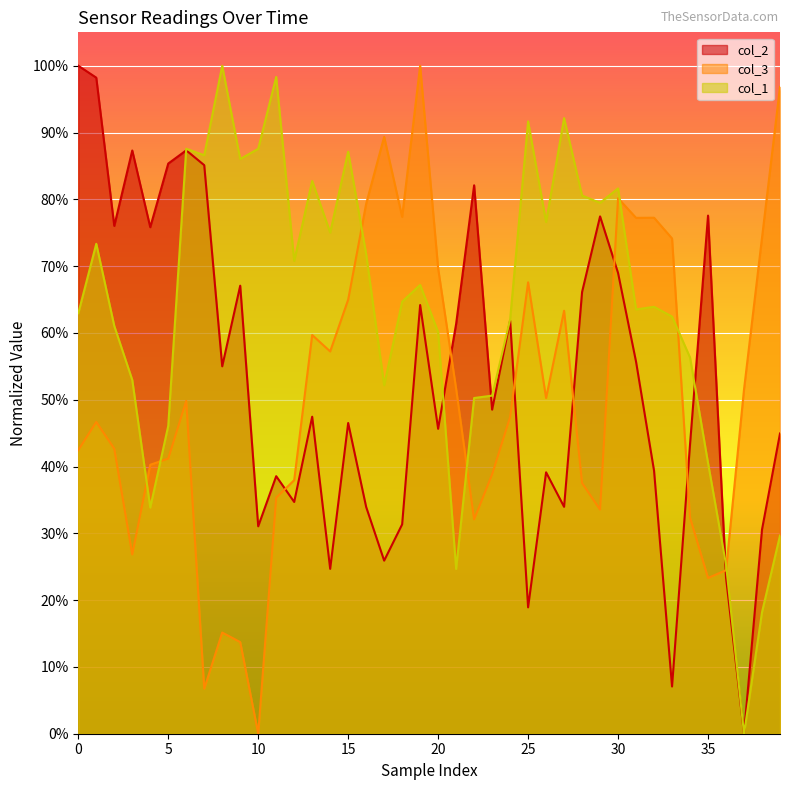

How many categories are shown in the chart?

40